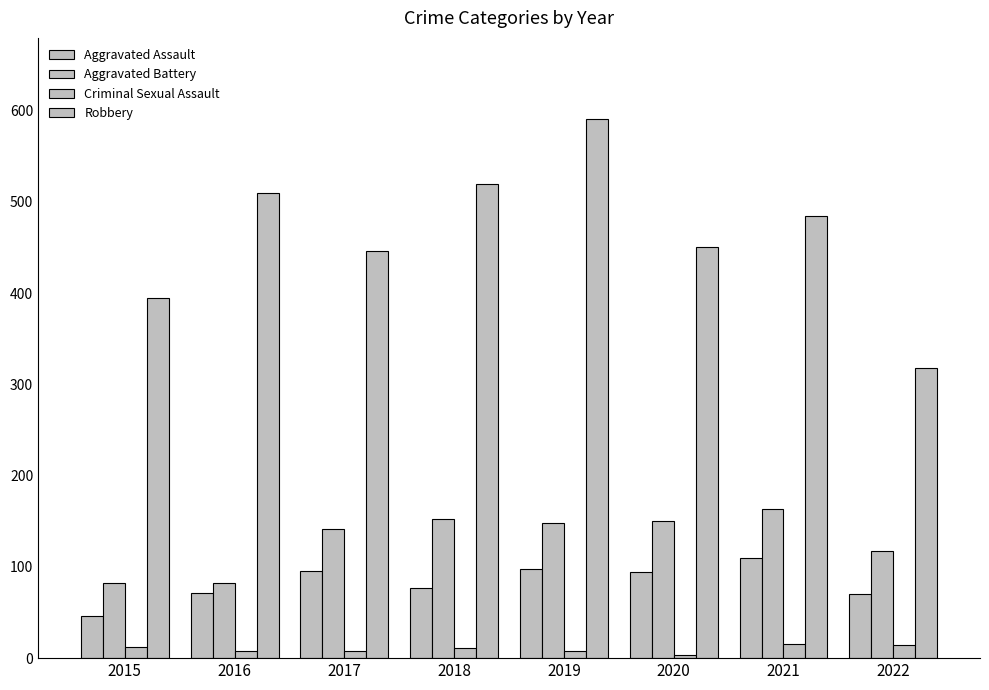

True or false: Aggravated Assault has a value of 25 at 2020.

False